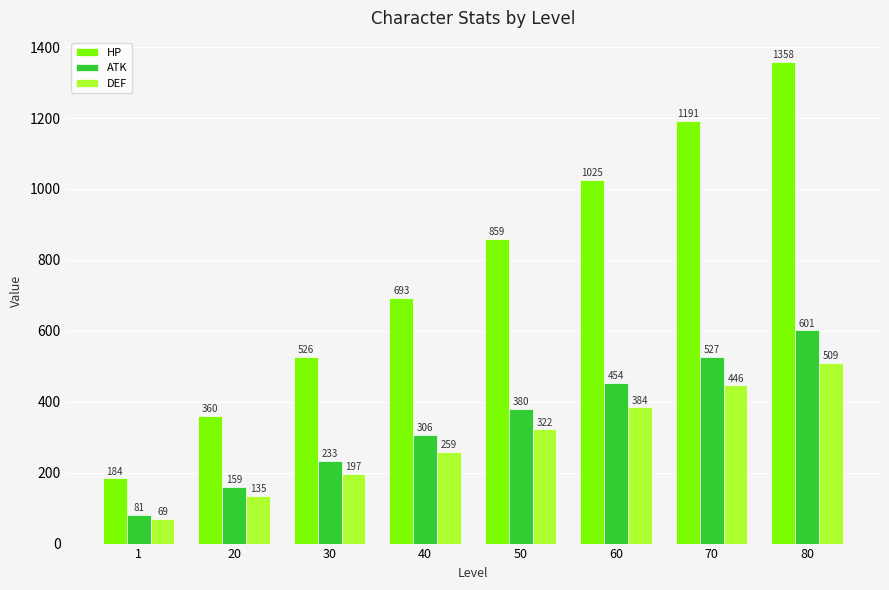

What are all the series names shown in the legend?

HP, ATK, DEF